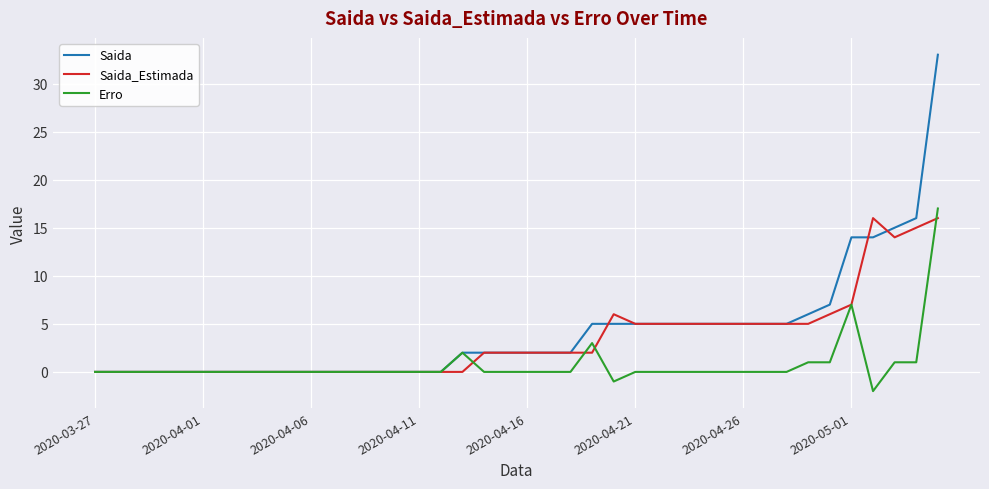

Which series has the largest range (max minus min)?

Saida